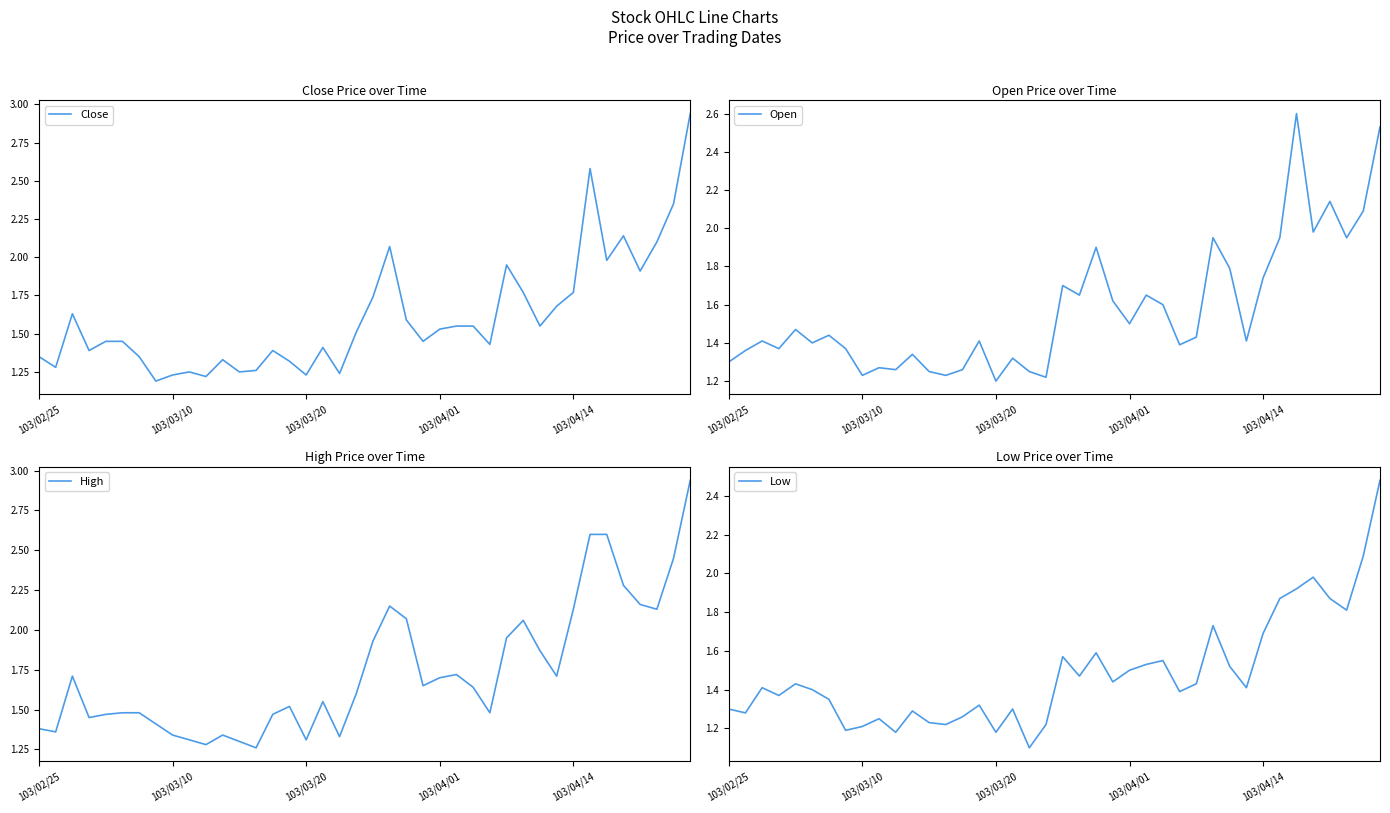

Rank the series by their maximum value, from lowest to highest.

Low, Open, Close, High